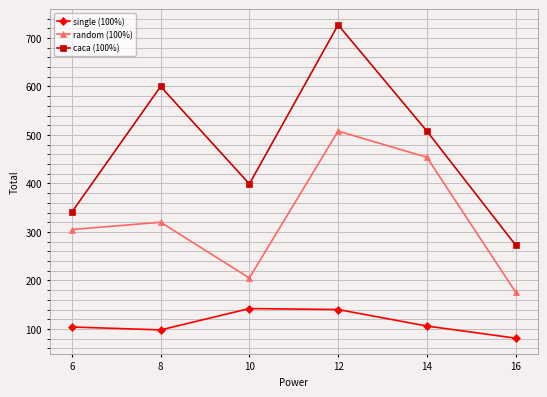

Is it true that random (100%) equals 508 at 12?

True